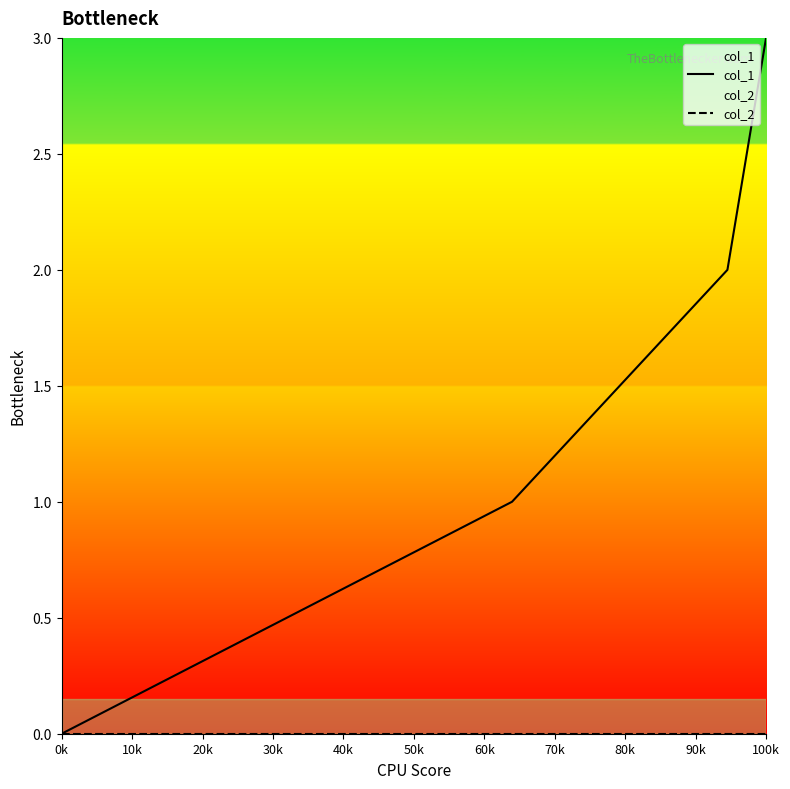

The col_1 series shows 3 at 100k. True or false?

True